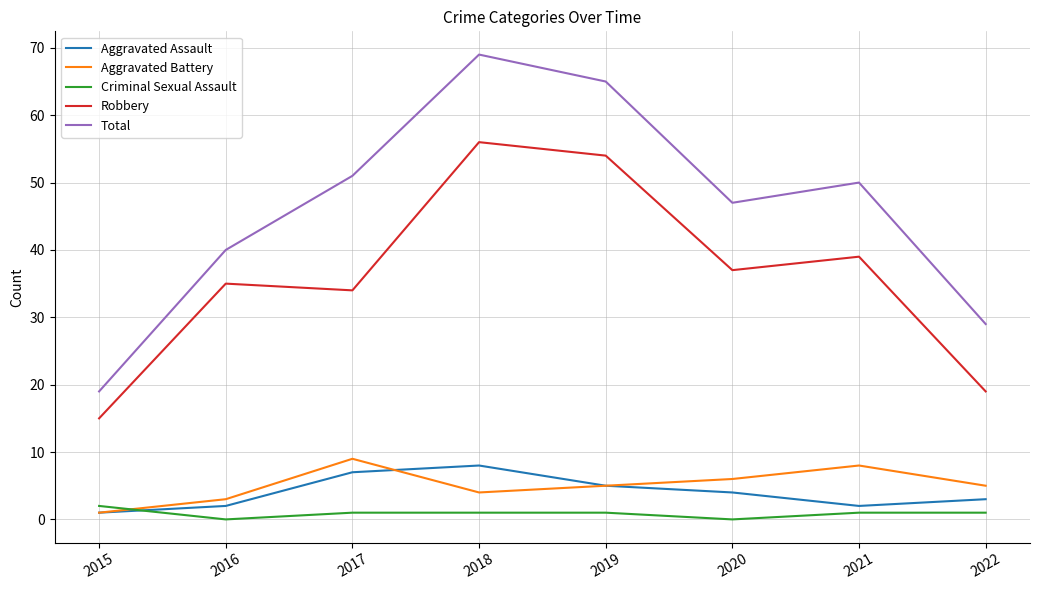

What is the approximate value of Aggravated Battery at 2018?

4